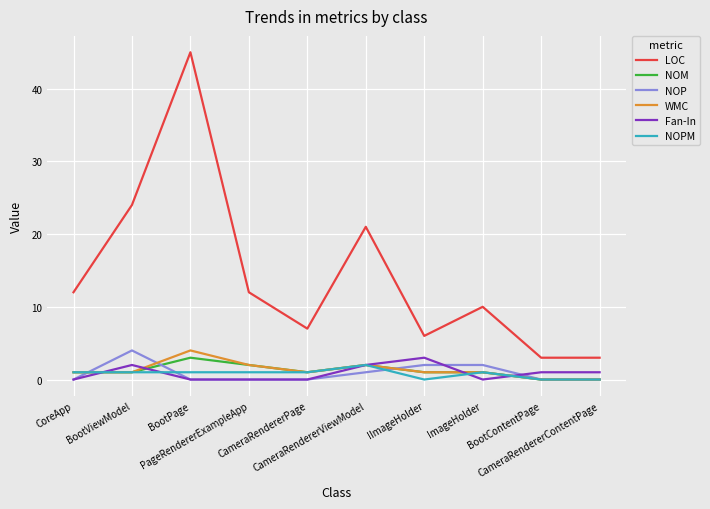

True or false: NOPM and LOC cross at least once.

False